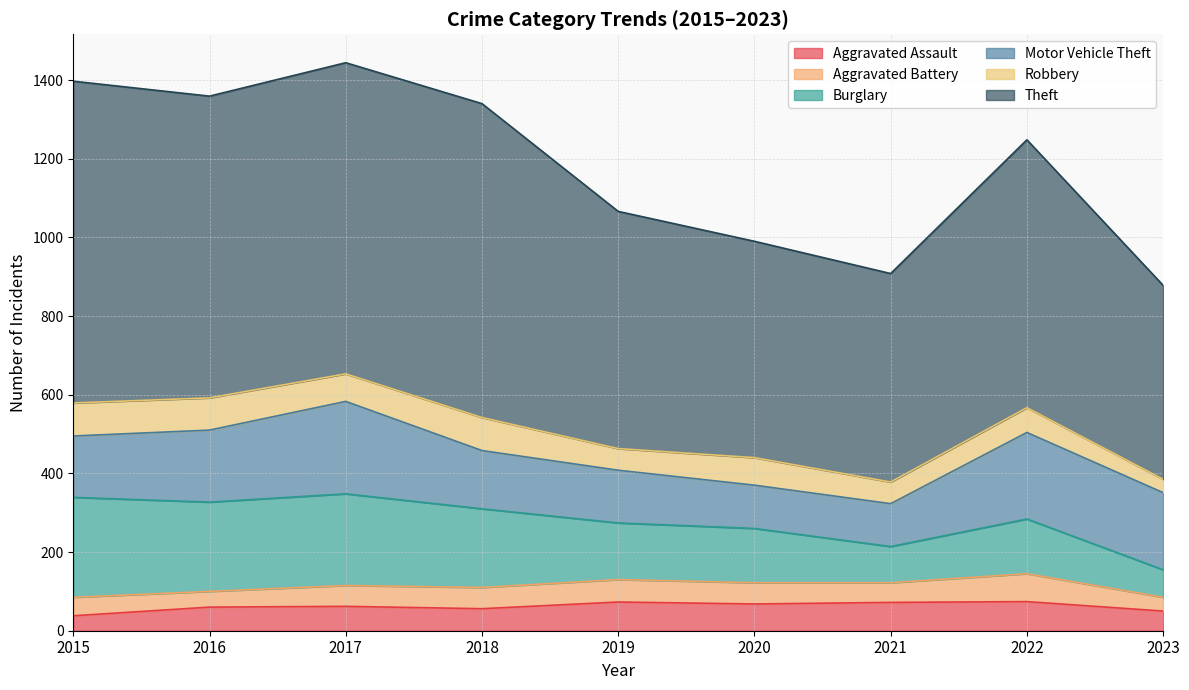

The value of Aggravated Battery at 2022 is 71. True or false?

True